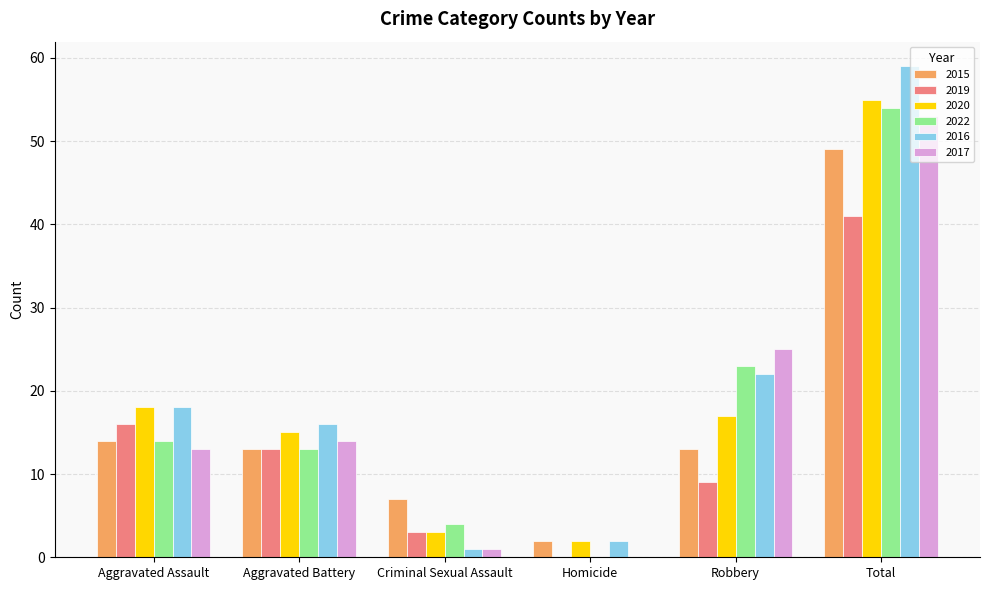

At which label does 2022 reach its peak?

Total